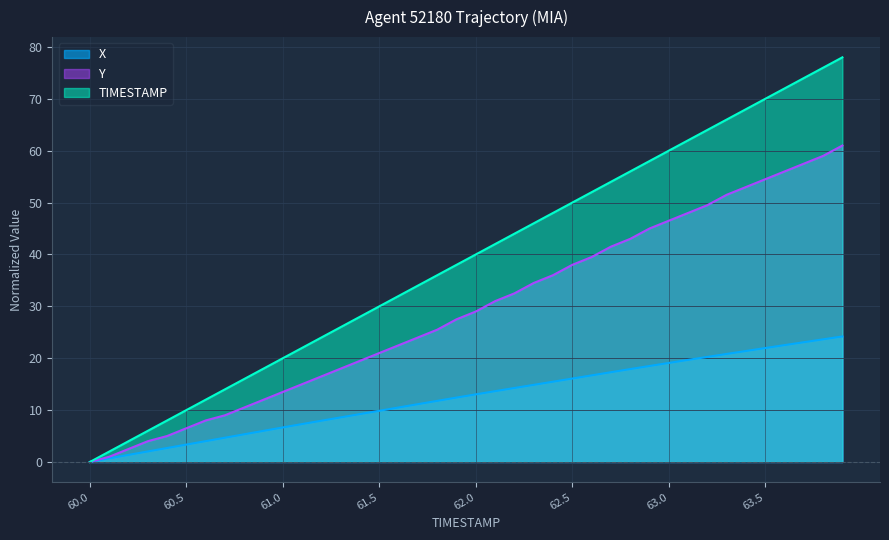

Rank the series by their maximum value, from lowest to highest.

X, Y, TIMESTAMP